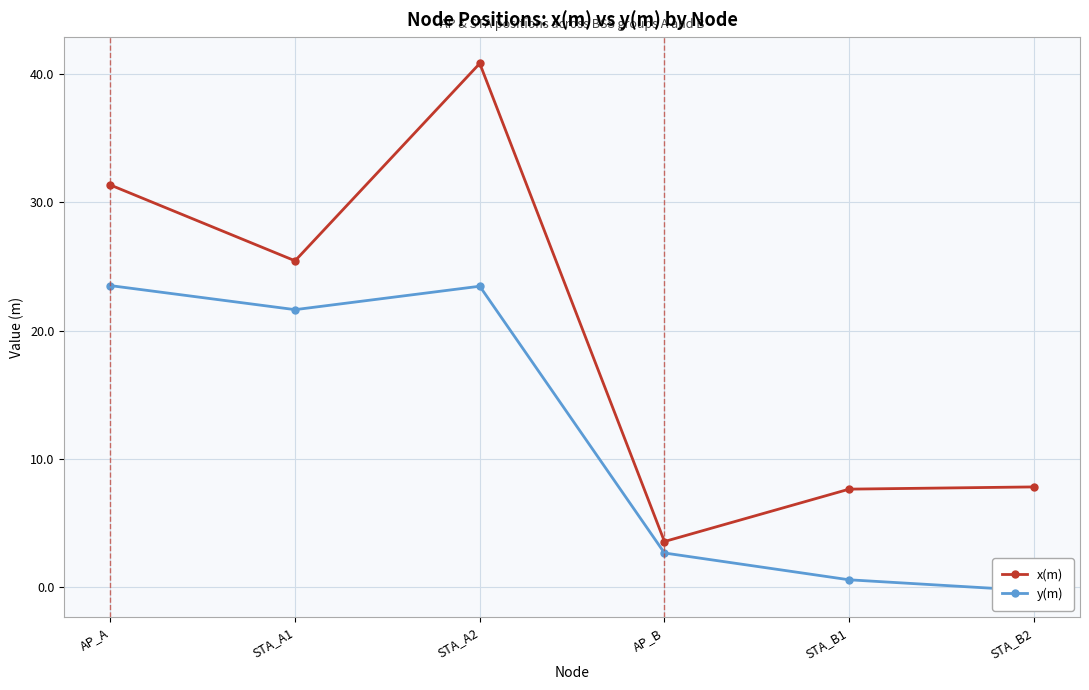

The y(m) series shows 0.6 at STA_B1. True or false?

True